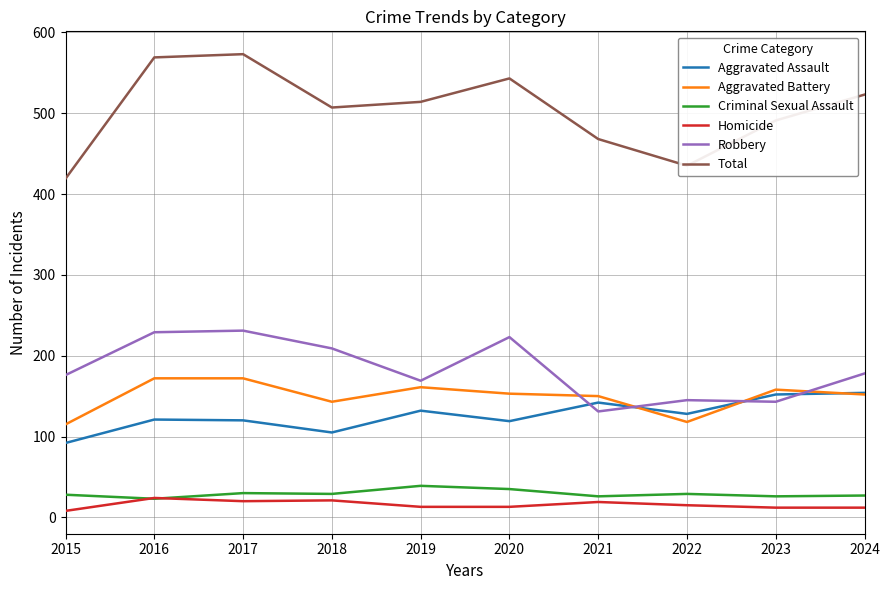

How many interior local peaks does the Total series have?

2